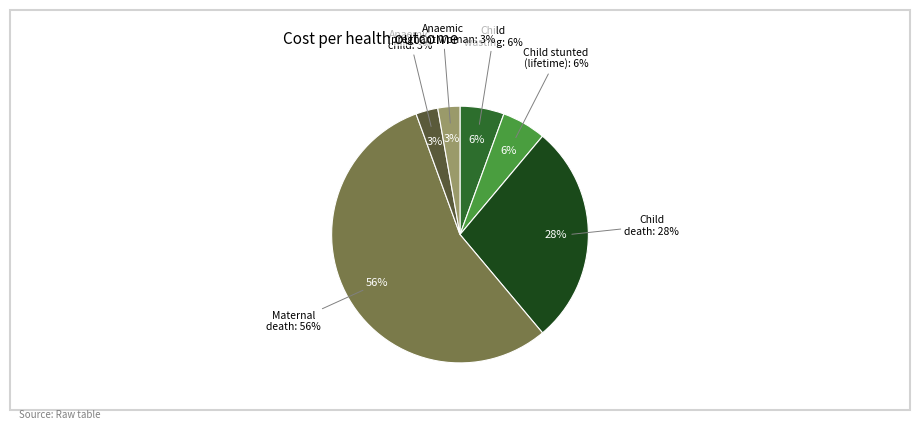

What percentage is the Child turning age 5 stunted (over lifetime) slice, to the nearest percent?

6%